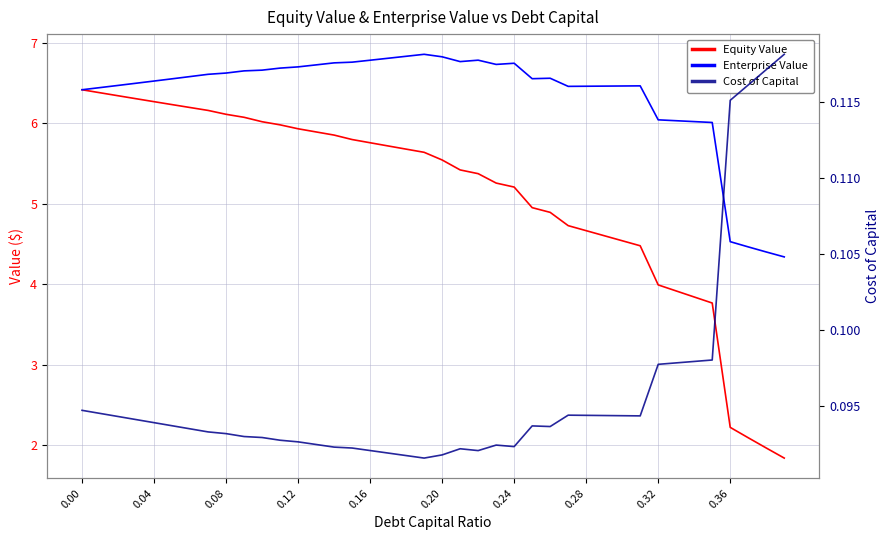

Rank the series by their maximum value, from highest to lowest.

Enterprise Value, Equity Value, Cost of Capital